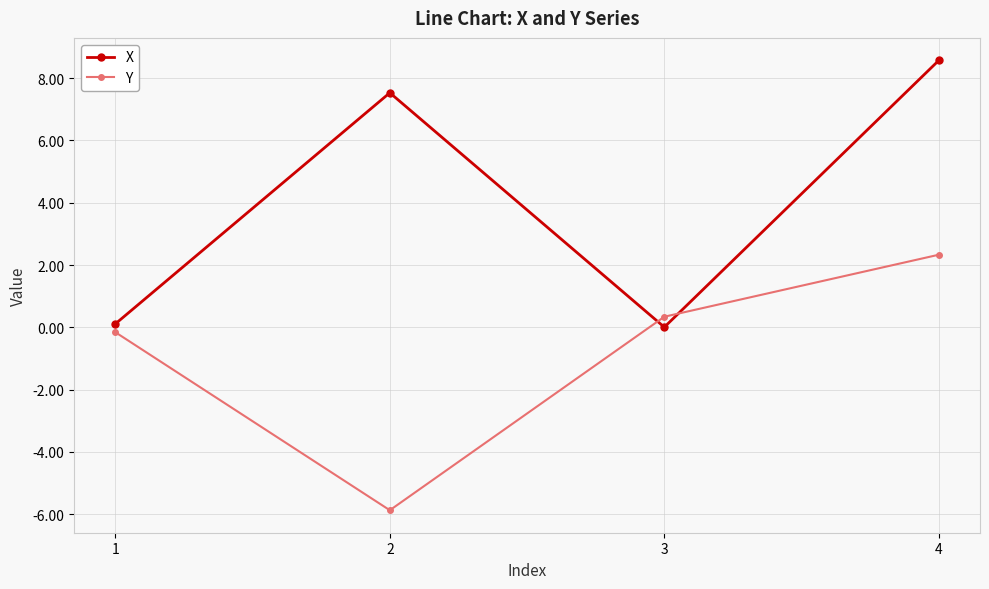

Does the chart have visible grid lines?

Yes